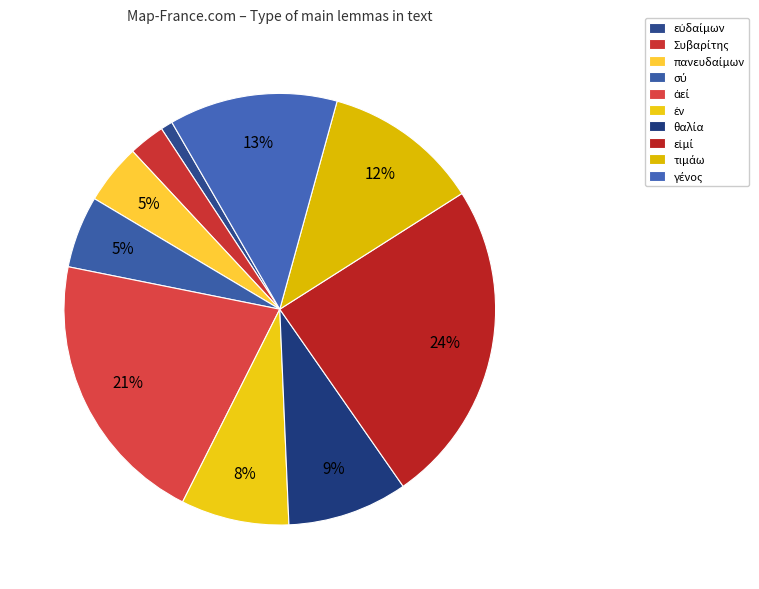

True or false: τιμάω accounts for 1% of the total.

False